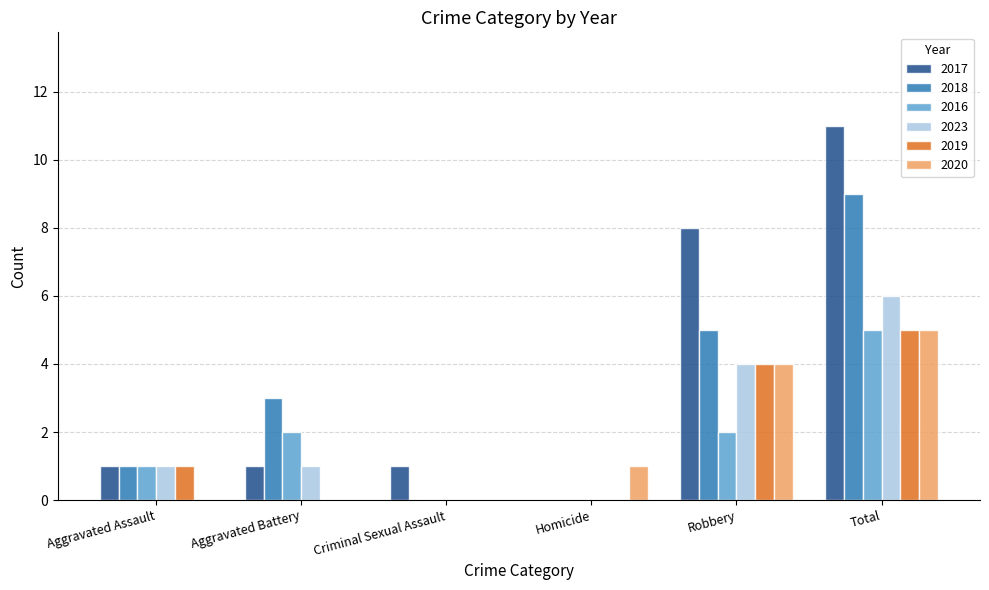

Which series changed the most between Aggravated Assault and Robbery?

2017